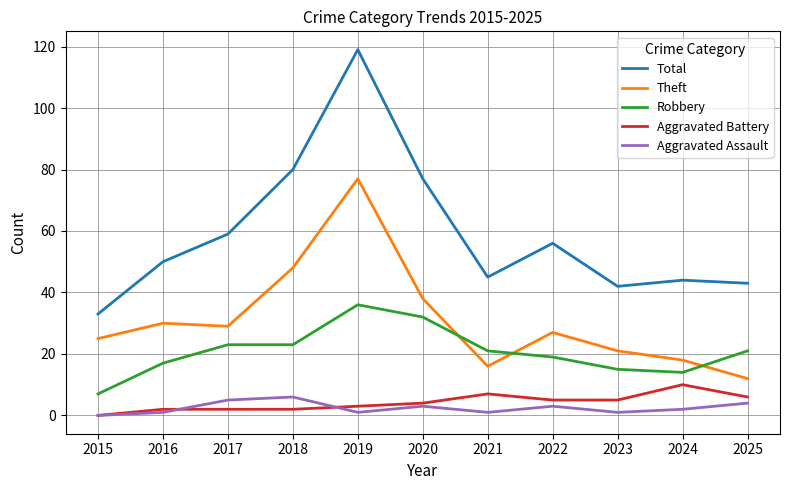

True or false: Theft and Total intersect in this chart.

False